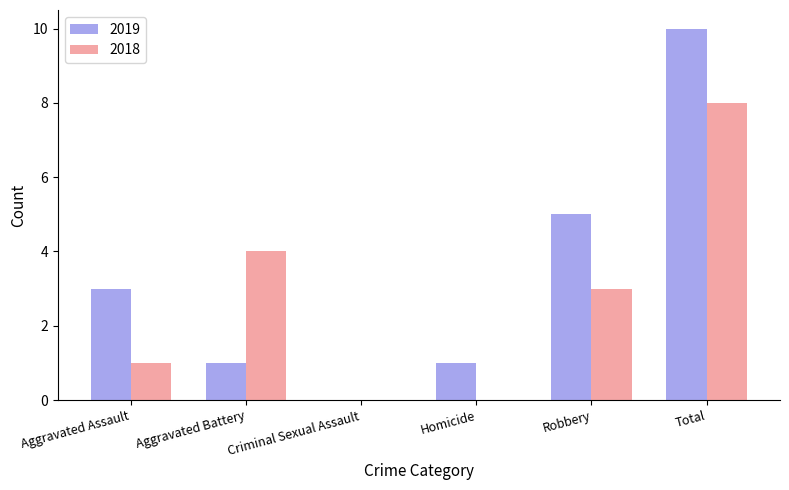

Which series changed the most between Aggravated Battery and Robbery?

2019